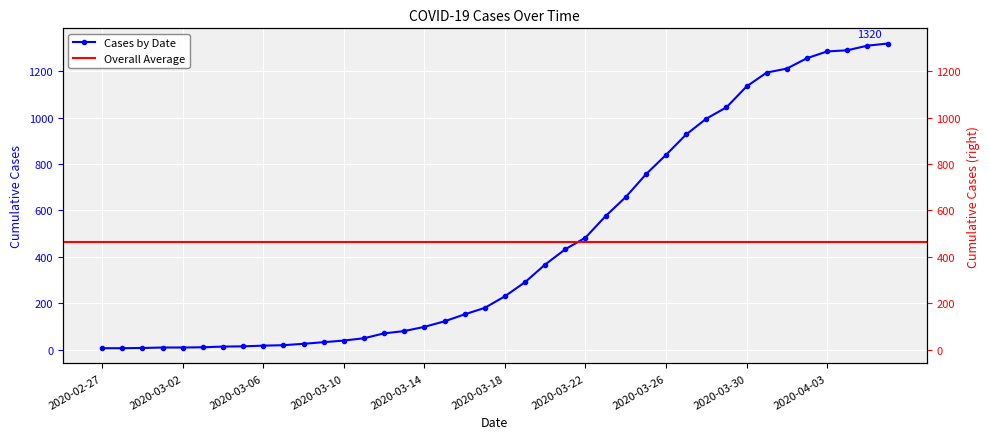

Read the value at 2020-03-27, to the nearest 50.

950